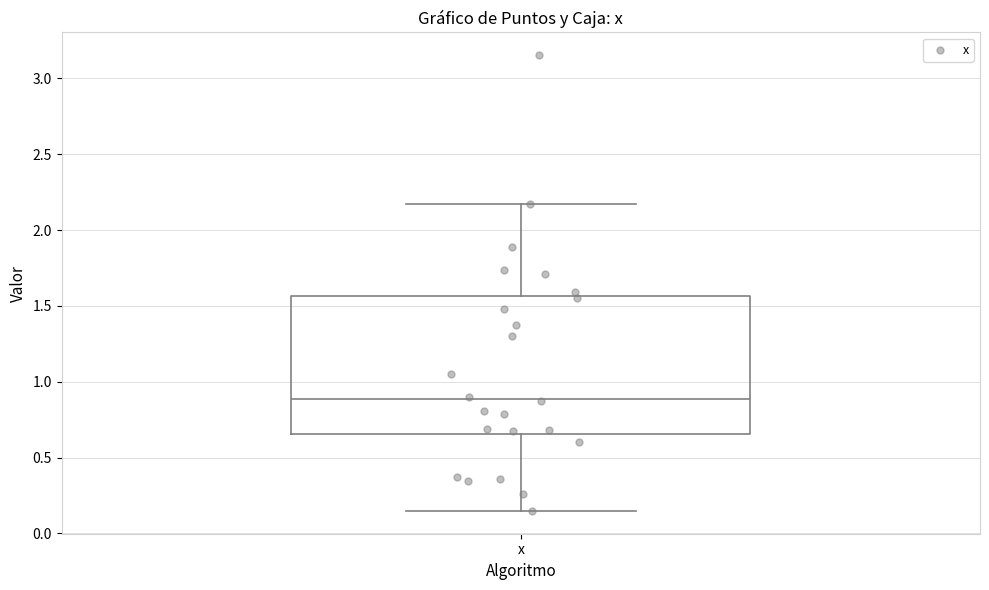

Transcribe this box plot: give where the median line is, the range the box spans, and where the two whiskers end, as read against the y-axis. The values are not printed on the chart, so give them approximately, as read against the axis.

median 0.90, box 0.65 to 1.55, whiskers 0.15 to 2.15